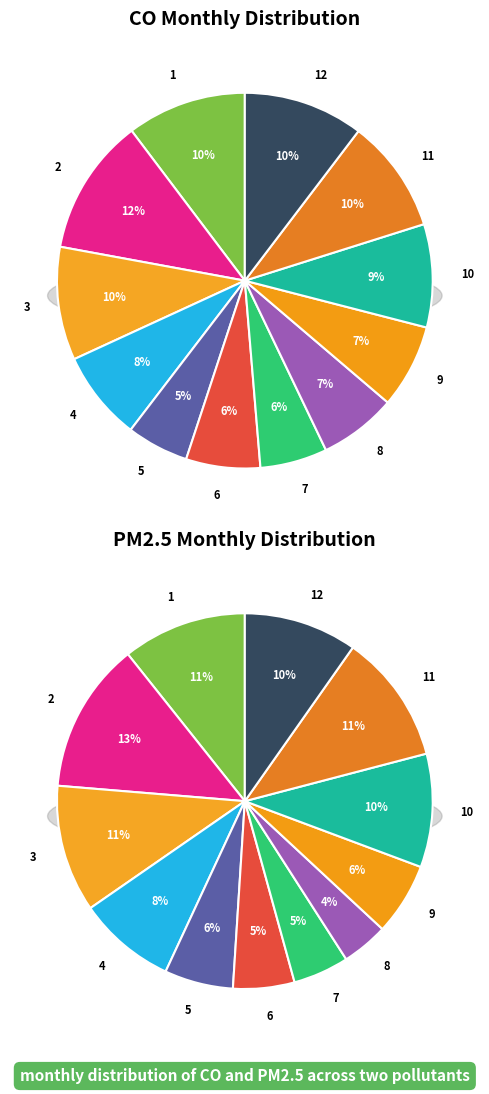

How many segments does this pie chart have?

12